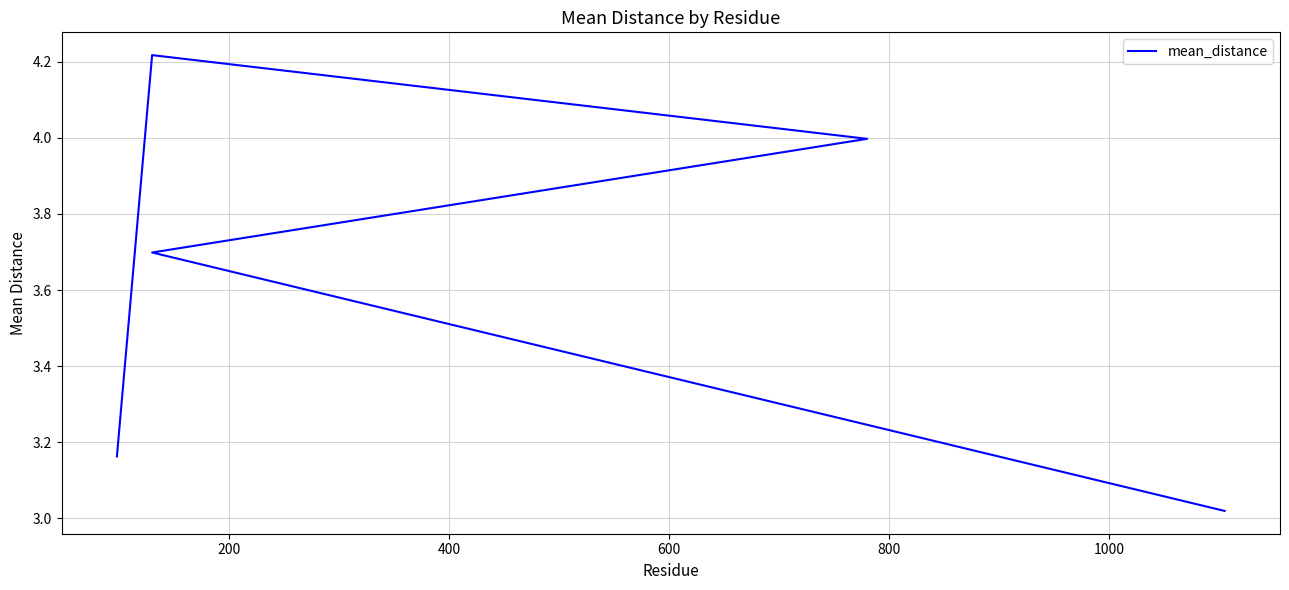

Is this an area chart (filled region under the line)?

No